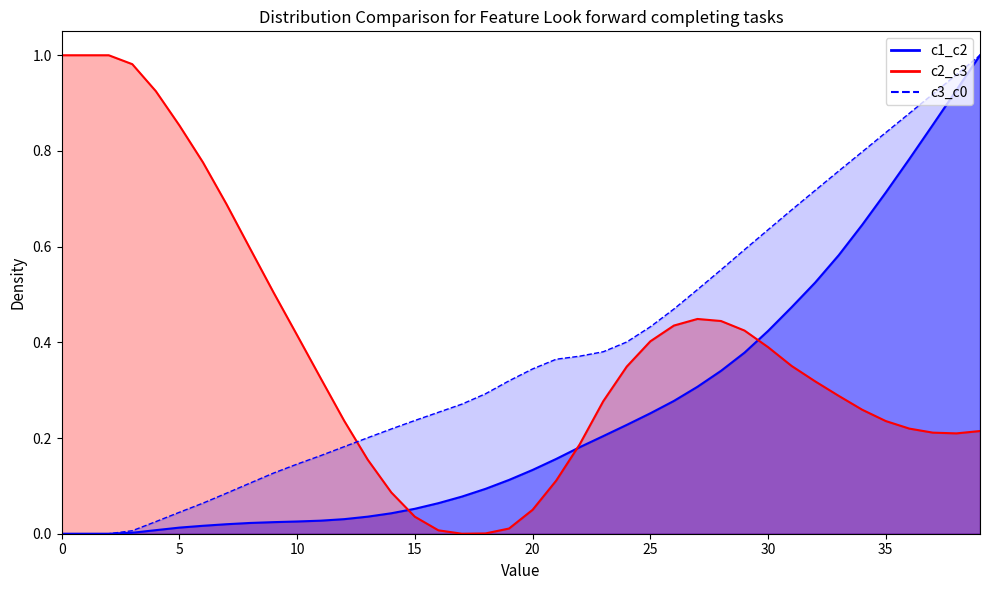

What is the value of the c1_c2 point at the 22nd from the left?

0.2